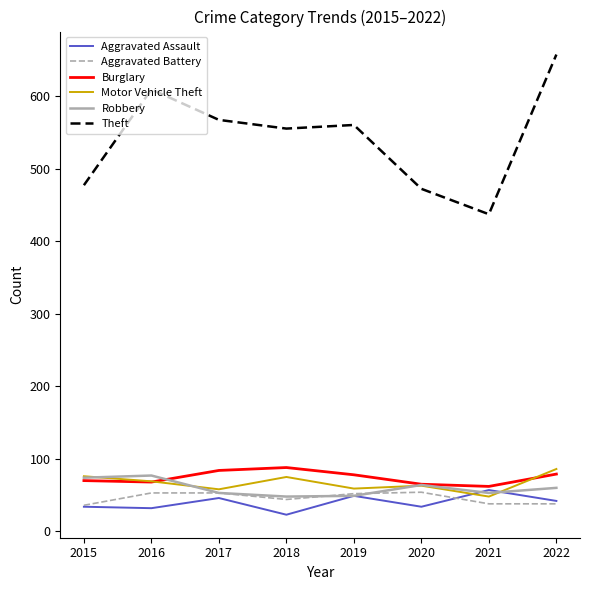

What is the greatest value displayed?

657